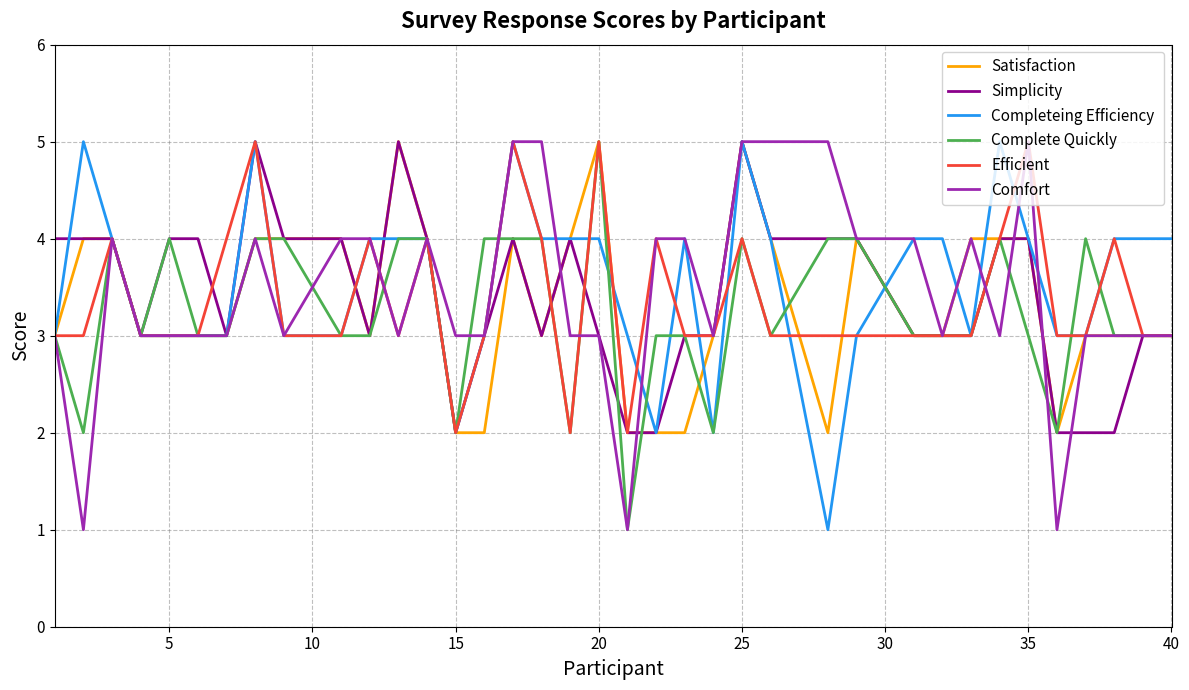

What is the maximum value shown in the chart?

5